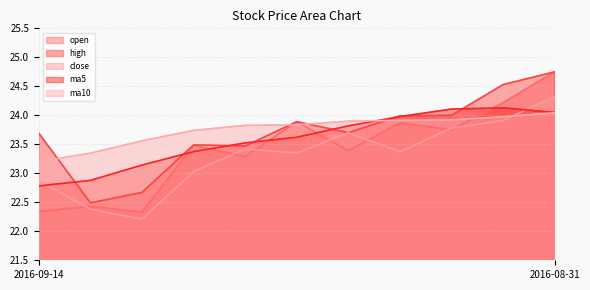

Reading left to right, list all the values displayed in this chart.

open: 22.3	22.4	22.3	23.5	23.3	23.9	23.4	23.9	23.8	24.2	24.8
high: 23.7	22.5	22.7	23.5	23.5	23.9	23.7	24.0	24.0	24.5	24.8
close: 22.9	22.4	22.2	23.0	23.4	23.4	23.7	23.4	23.8	23.9	24.3
ma5: 22.8	22.9	23.1	23.4	23.5	23.6	23.8	24.0	24.1	24.1	24.1
ma10: 23.2	23.3	23.6	23.7	23.8	23.8	23.9	23.9	23.9	24.0	24.0